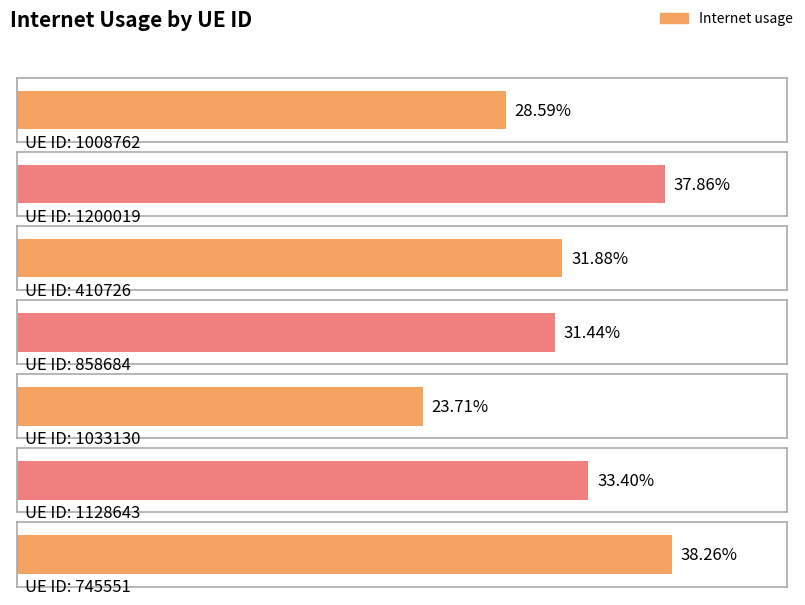

At which category does the chart reach its peak across all series?

745551